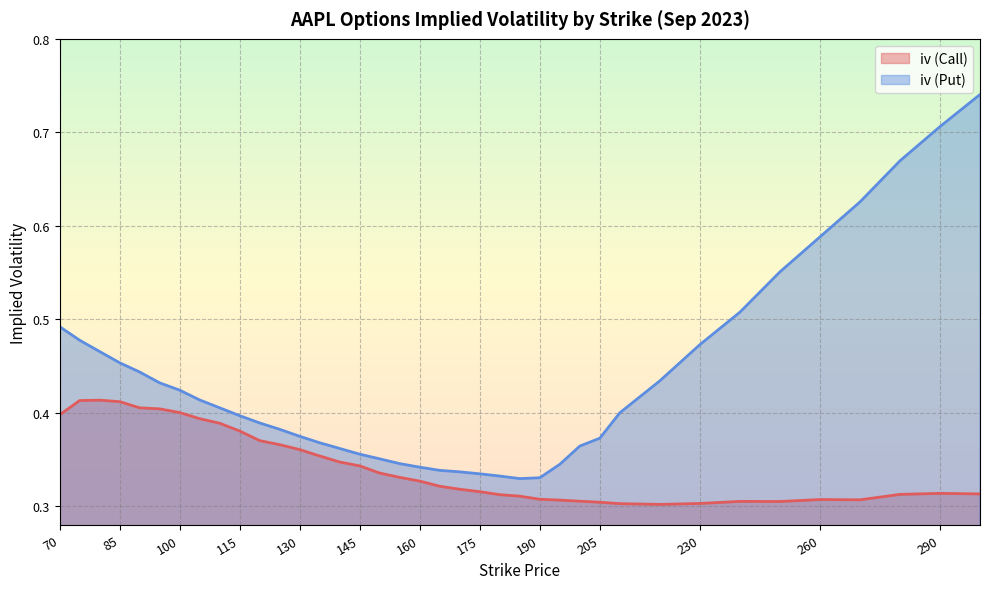

The iv (Call) series shows 0.5 at 210. True or false?

False